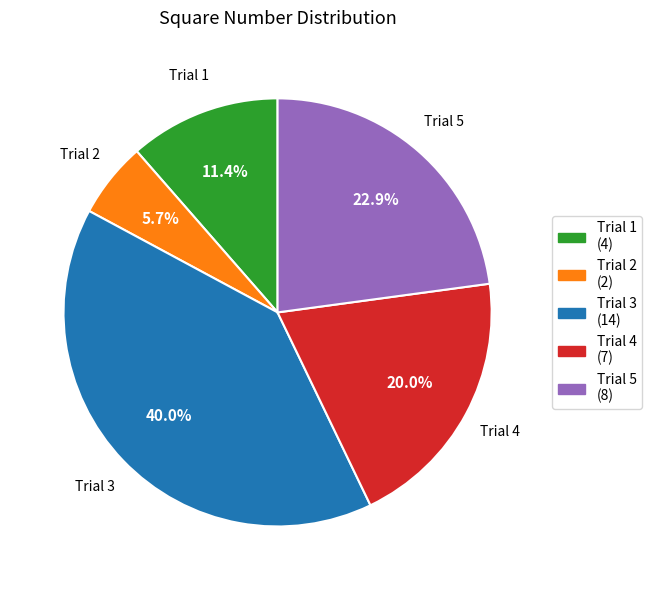

How many segments does this pie chart have?

5